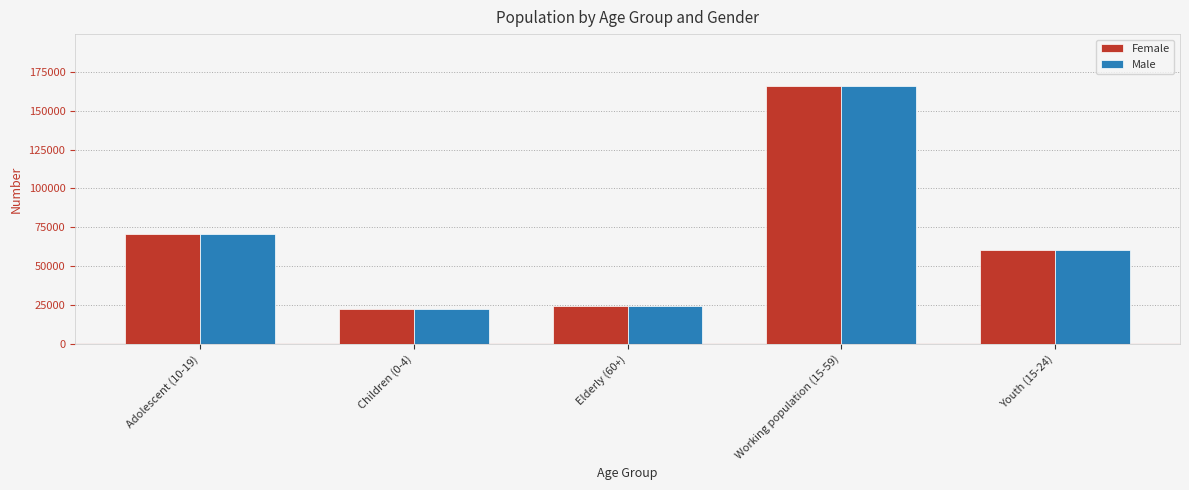

At which label does Male first exceed 60623?

Adolescent (10-19)